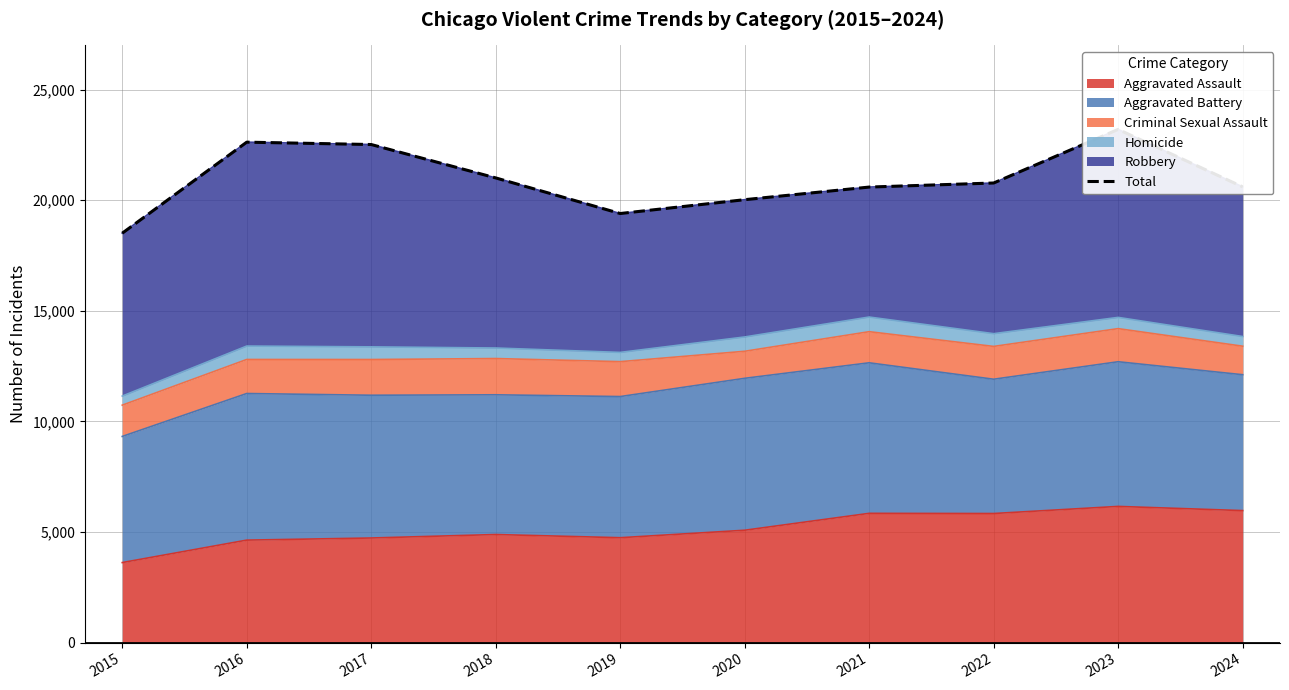

How many points are lower than both their immediate neighbors (excluding endpoints)?

1